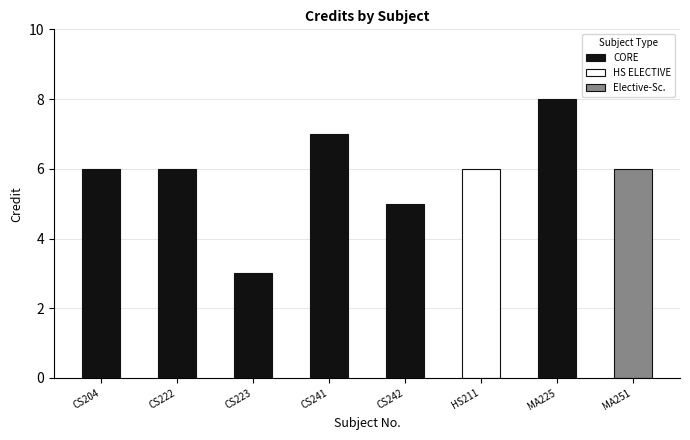

Does the chart contain any negative values?

No